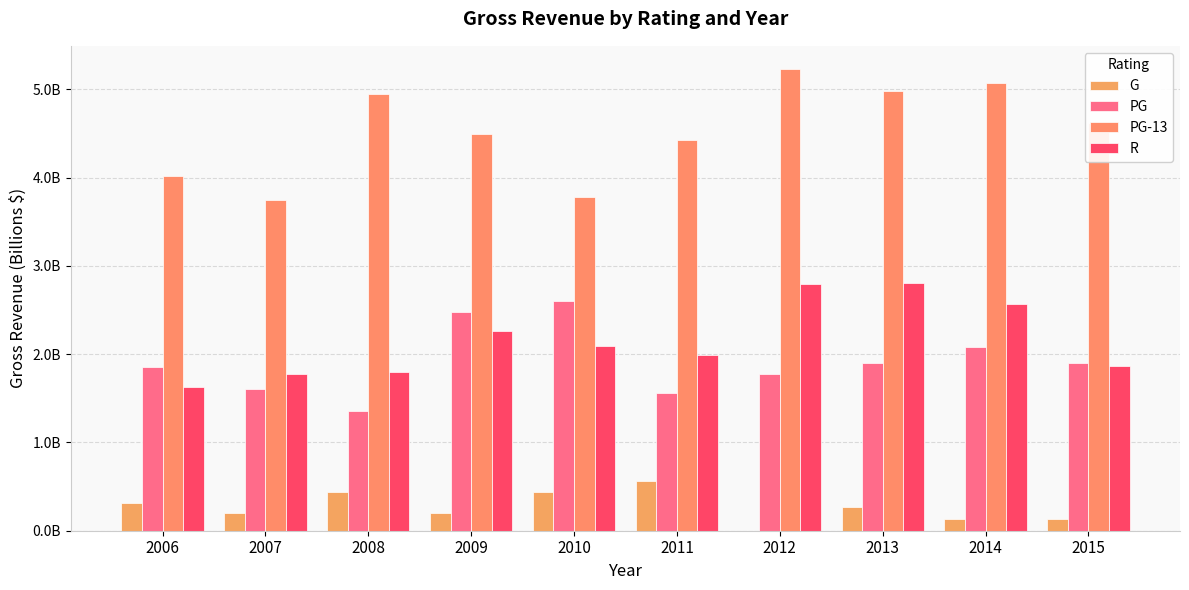

Reading right to left, what are all the values shown in this chart?

G: 2015=0.1	2014=0.1	2013=0.3	2012=0.0	2011=0.6	2010=0.4	2009=0.2	2008=0.4	2007=0.2	2006=0.3
PG: 2015=1.9	2014=2.1	2013=1.9	2012=1.8	2011=1.6	2010=2.6	2009=2.5	2008=1.4	2007=1.6	2006=1.9
PG-13: 2015=4.6	2014=5.1	2013=5.0	2012=5.2	2011=4.4	2010=3.8	2009=4.5	2008=5.0	2007=3.7	2006=4.0
R: 2015=1.9	2014=2.6	2013=2.8	2012=2.8	2011=2.0	2010=2.1	2009=2.3	2008=1.8	2007=1.8	2006=1.6